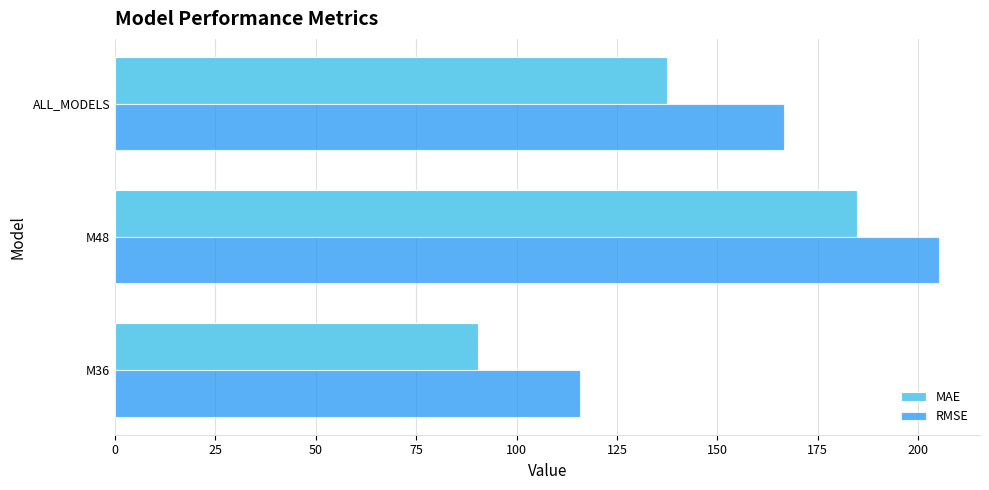

How many values in the RMSE series are below 166?

1